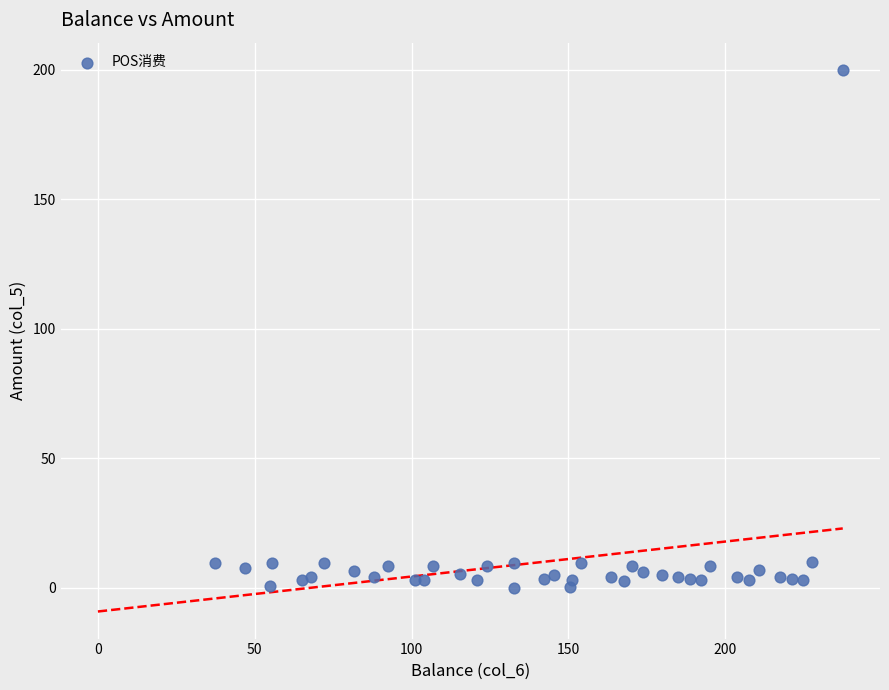

What is the range of X values (max minus min)?

200.0